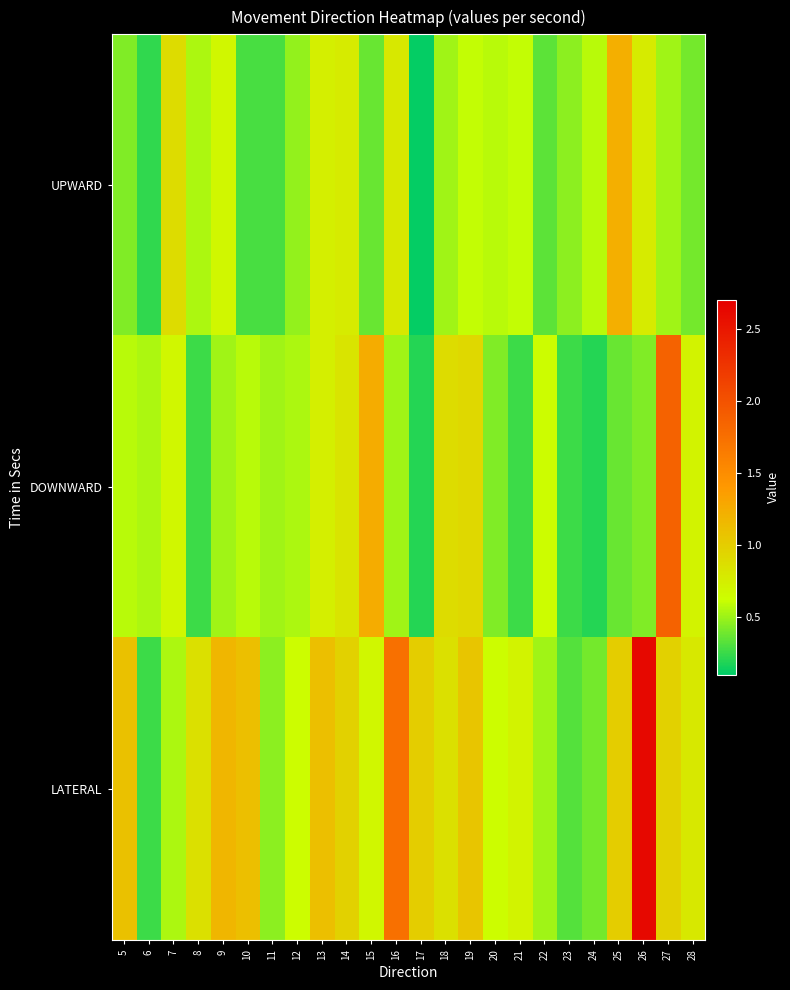

How many categories are shown in the chart?

24